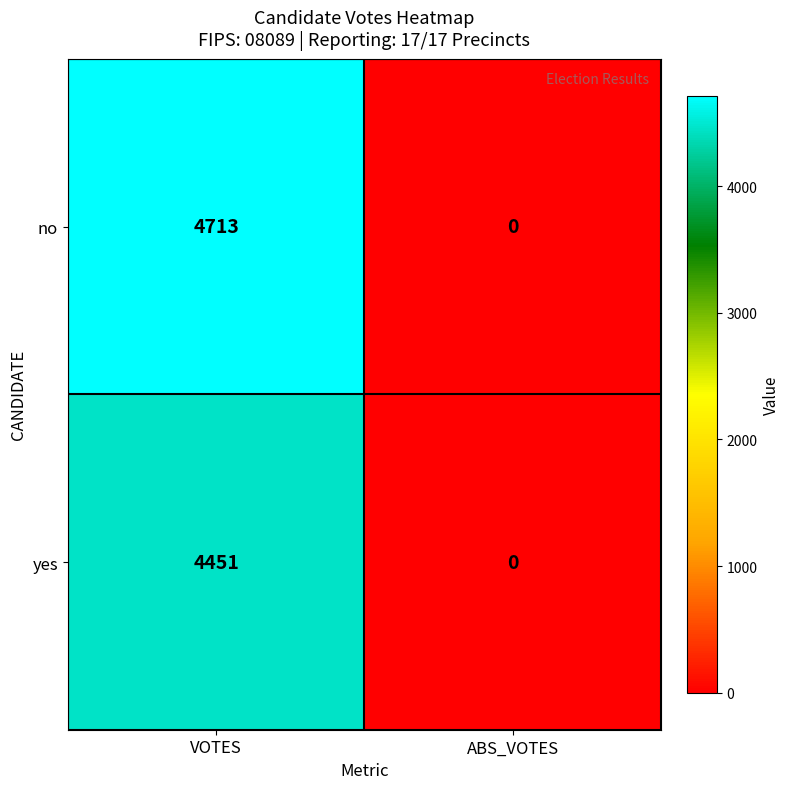

Which series has the largest total across all categories?

no